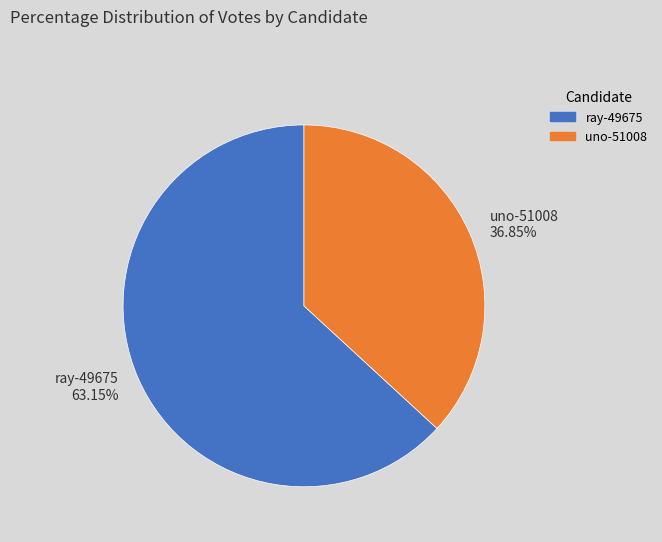

To the nearest percent, what is the difference between the uno-51008 and ray-49675 slice percentages?

26%